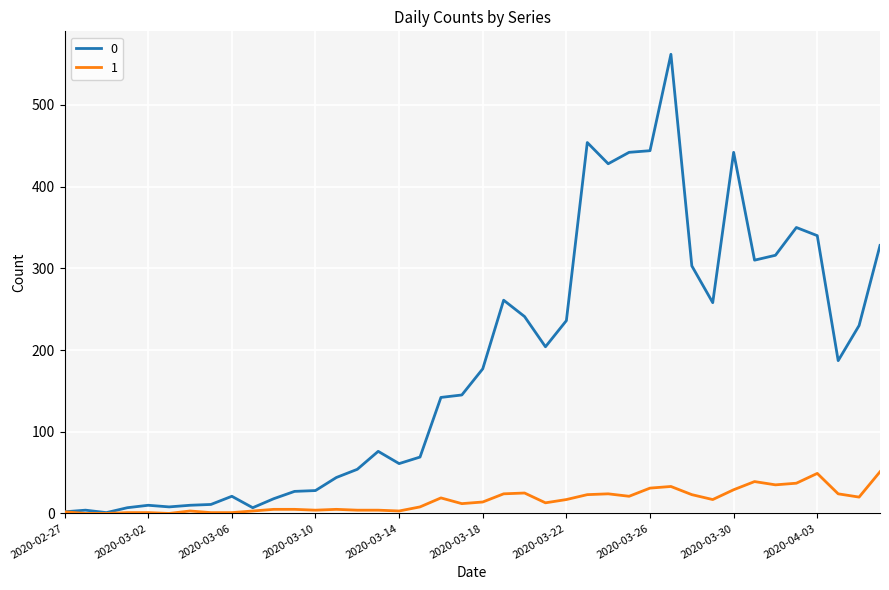

List the series in order of their overall mean, highest first.

0, 1